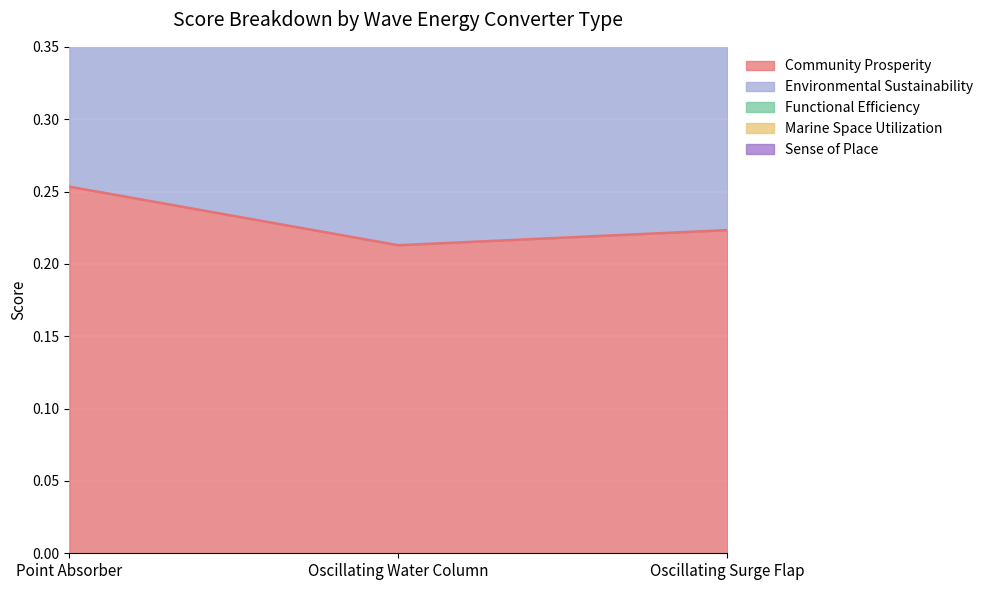

Is the value of Community Prosperity at Oscillating Surge Flap greater than the value of Marine Space Utilization at Oscillating Water Column?

No